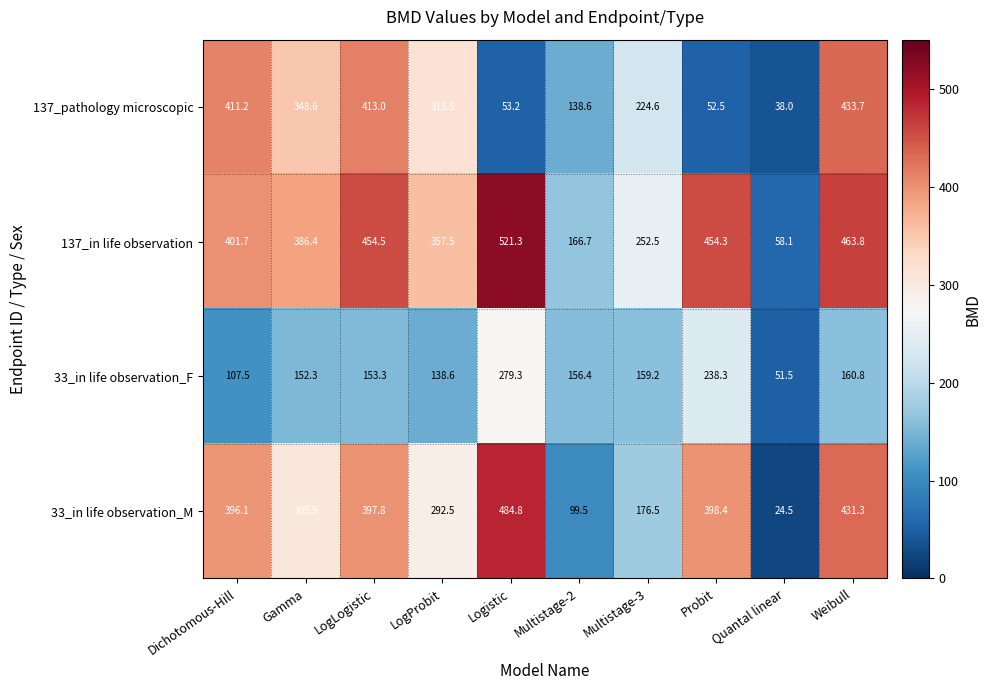

At which category is the sum across all series the highest?

Weibull